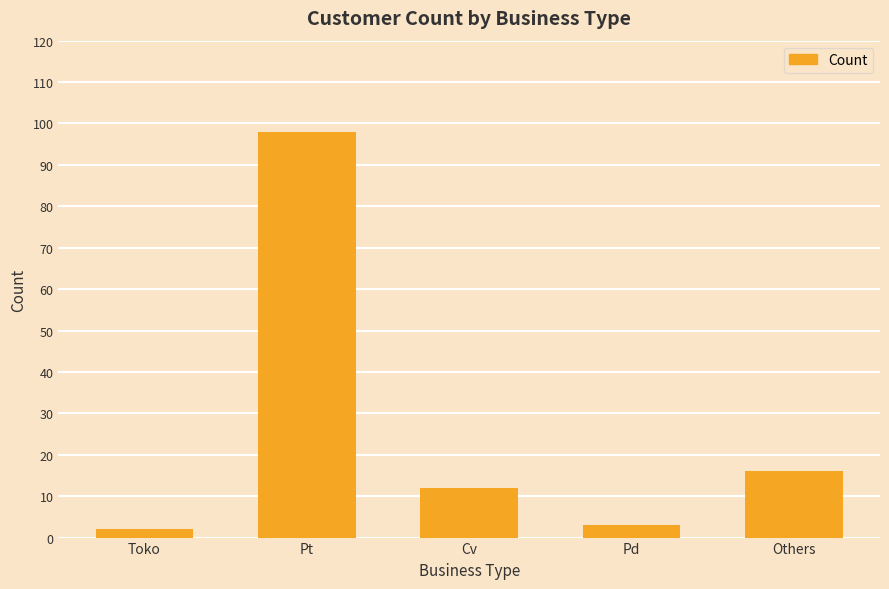

Where does the data first go above 12?

Pt